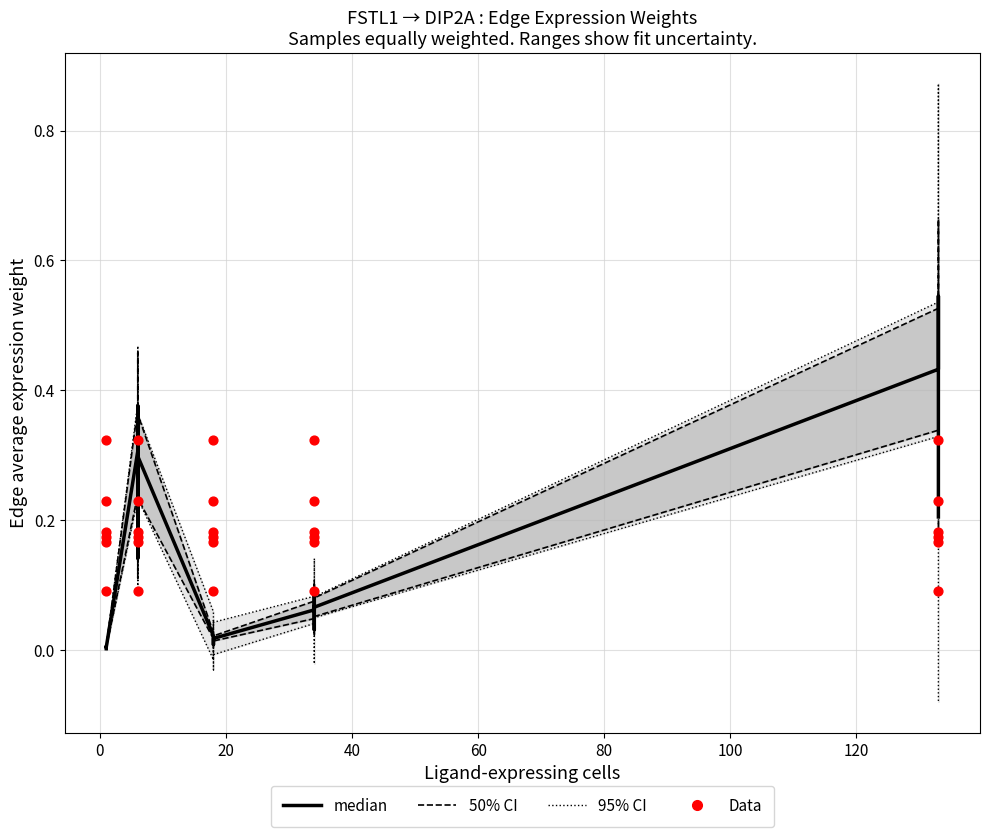

What are all the series names shown in the legend?

95% CI, 50% CI, median, Data